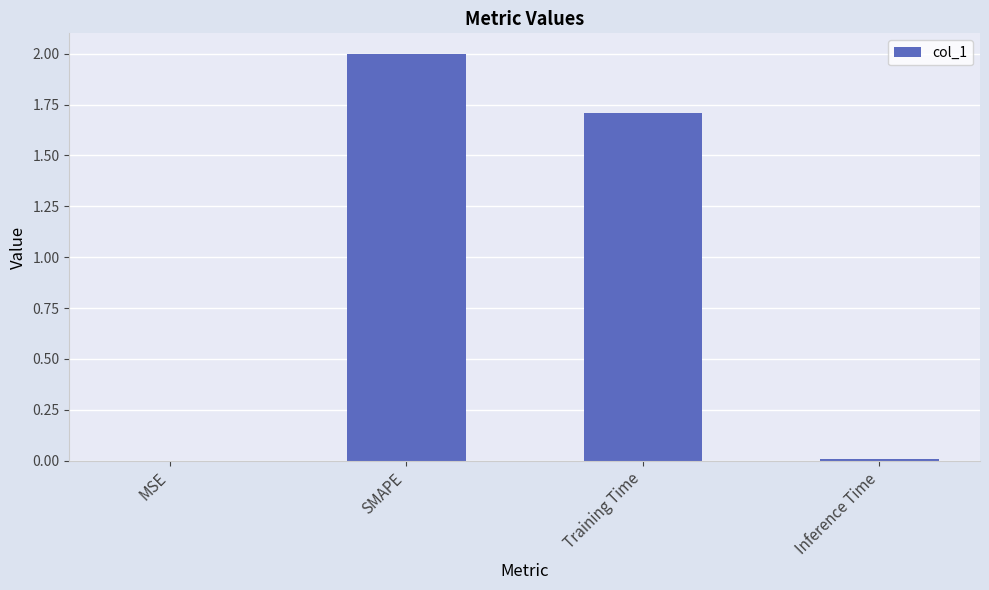

What is the greatest value displayed?

2.0